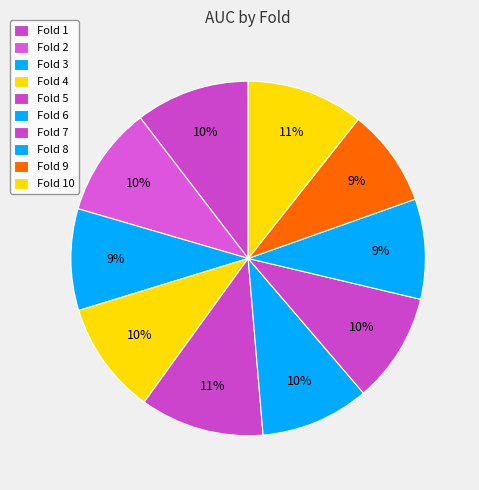

How many segments does this pie chart have?

10